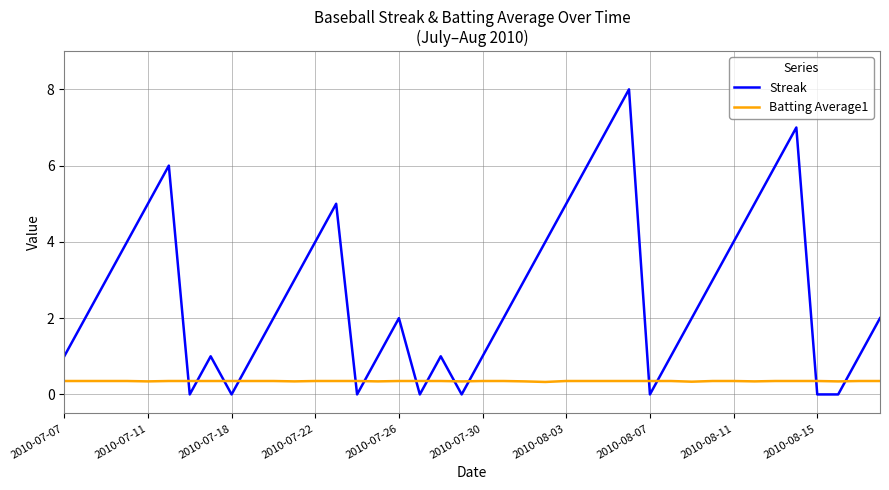

What is the greatest value displayed?

8.0